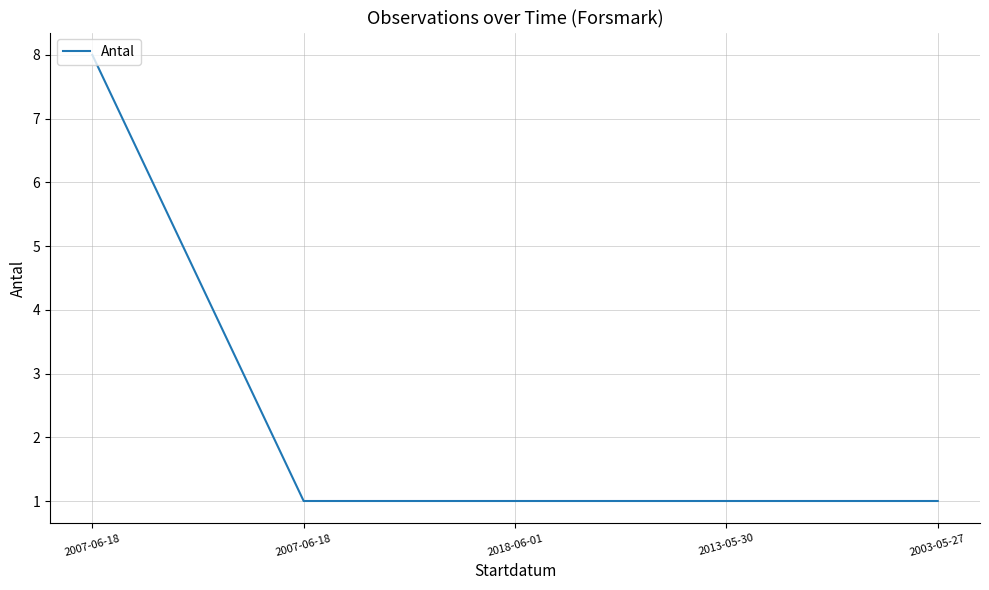

Reading left to right, extract all data points from this chart.

8	1	1	1	1